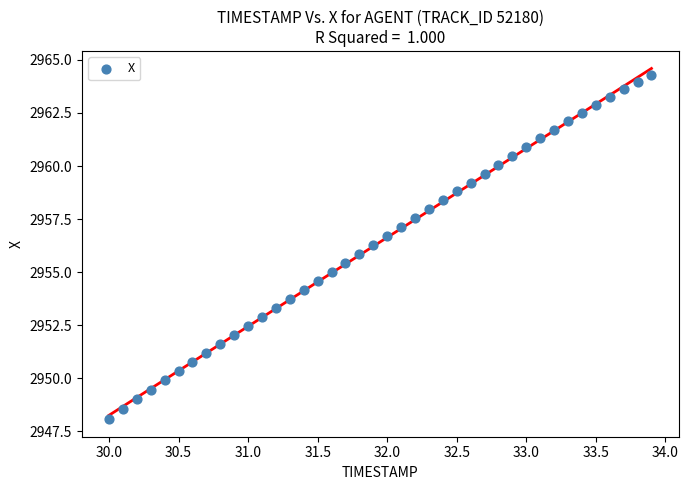

What is the range of X values (max minus min)?

3.9